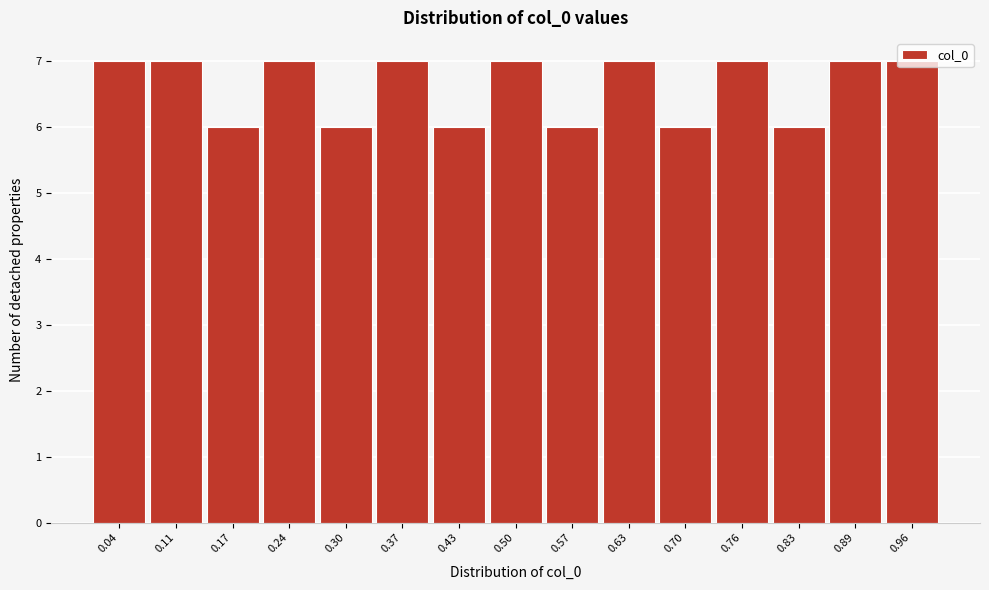

Reading left to right, transcribe this chart: for each bar, give the range it covers on the x-axis and its height. Neither the bar edges nor the heights are printed on the chart, so give them approximately, as read against the axes.

0.01 to 0.08: 7
0.08 to 0.14: 7
0.14 to 0.21: 6
0.21 to 0.27: 7
0.27 to 0.34: 6
0.34 to 0.40: 7
0.40 to 0.47: 6
0.47 to 0.53: 7
0.53 to 0.60: 6
0.60 to 0.66: 7
0.66 to 0.73: 6
0.73 to 0.79: 7
0.79 to 0.86: 6
0.86 to 0.92: 7
0.92 to 0.99: 7